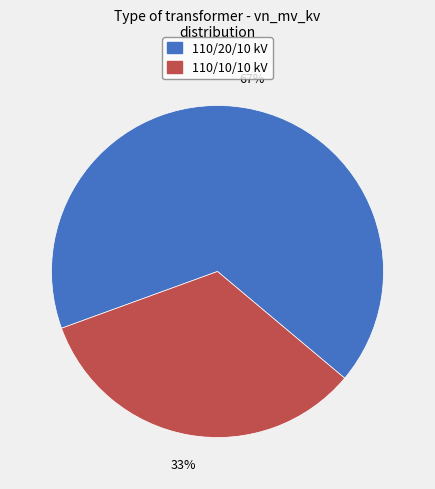

To the nearest percent, what is the average slice percentage?

50%